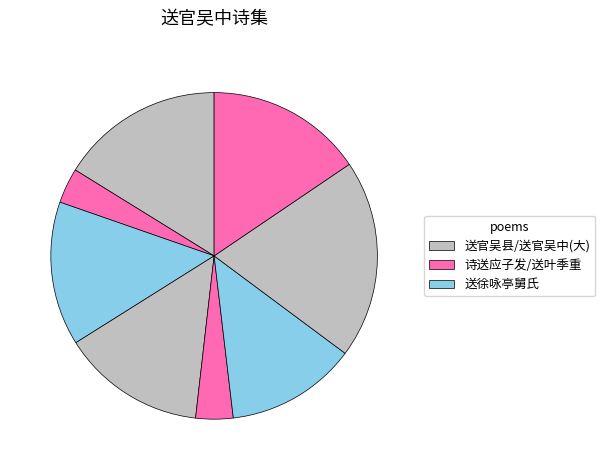

Count the number of slices in the pie.

8